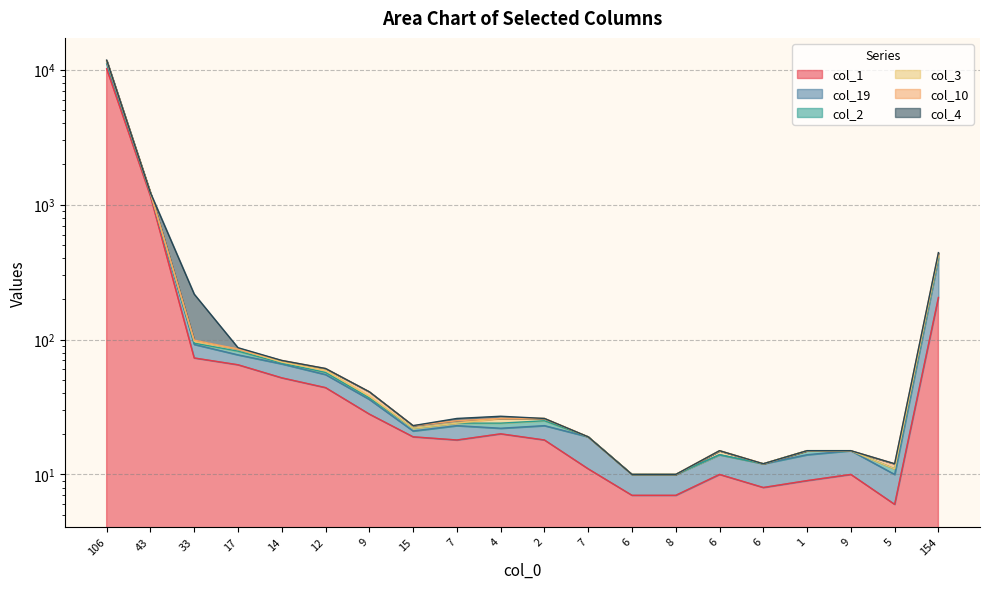

What is the label of the 15th point from the right?

12